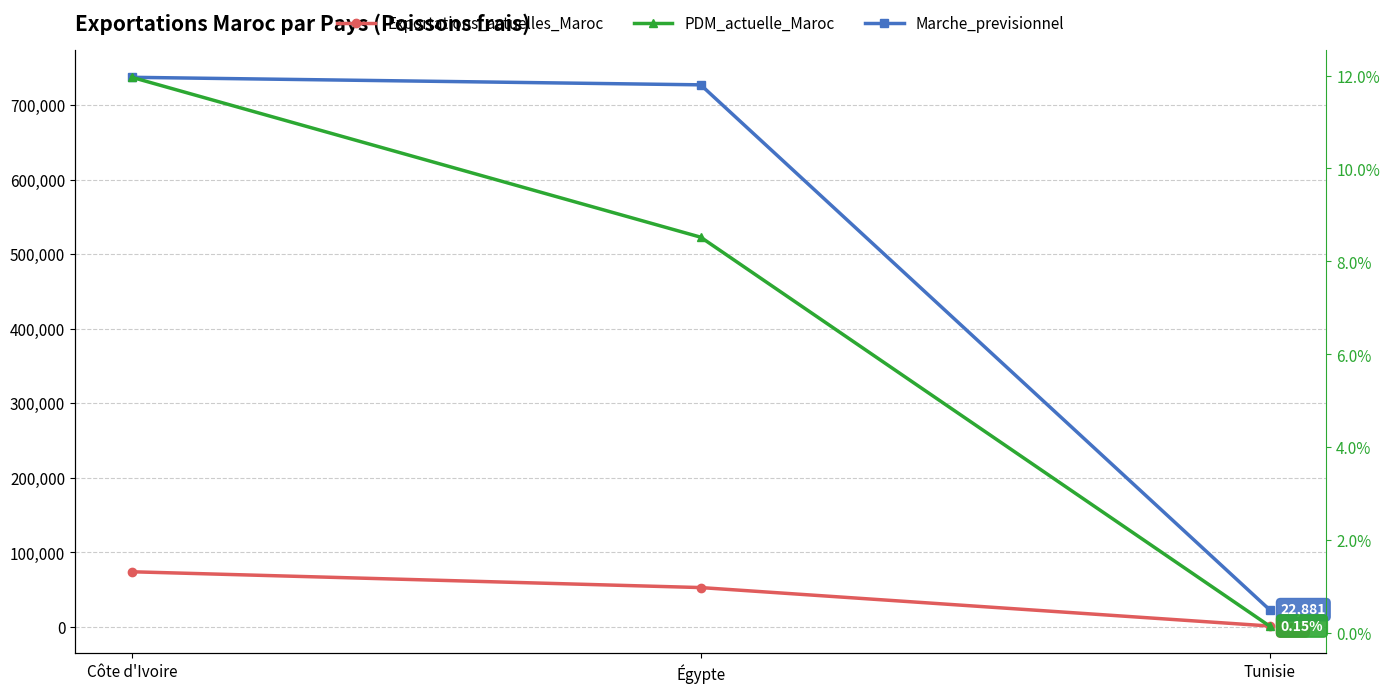

What position from the left is Égypte?

2